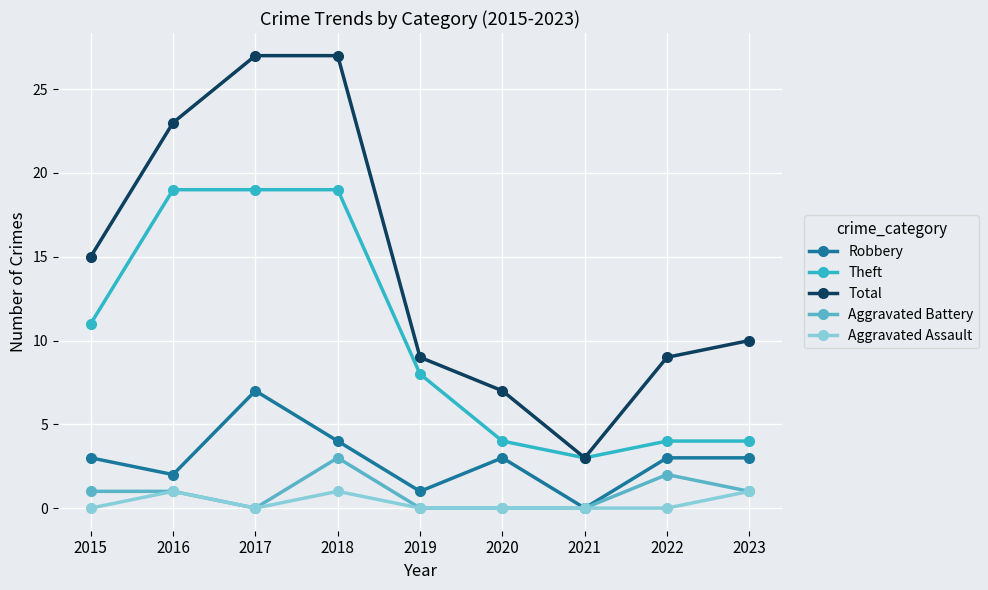

Rank the series by their maximum value, from highest to lowest.

Total, Theft, Robbery, Aggravated Battery, Aggravated Assault